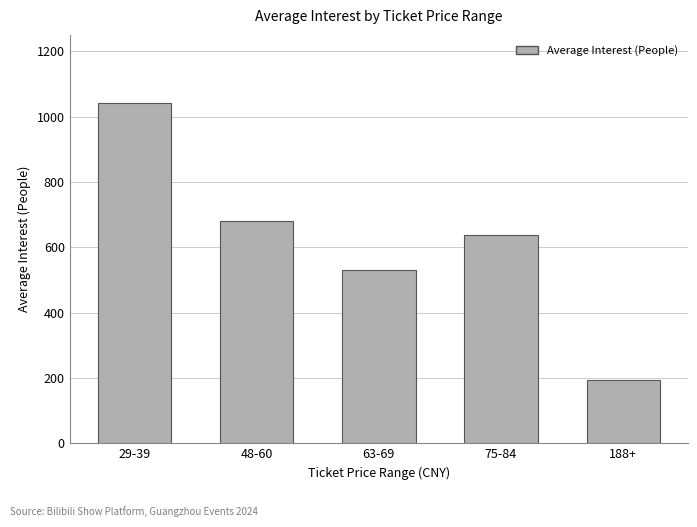

What is the label of the 4th bar from the right?

48-60